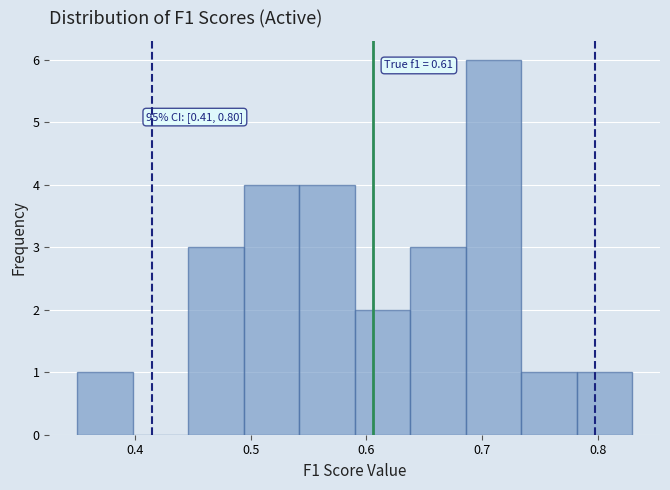

Over which range of the x-axis is the bar tallest?

0.69 to 0.73